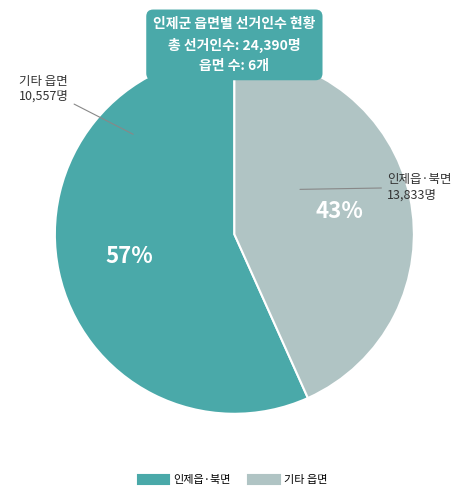

Is there any slice that represents more than half of the pie?

Yes